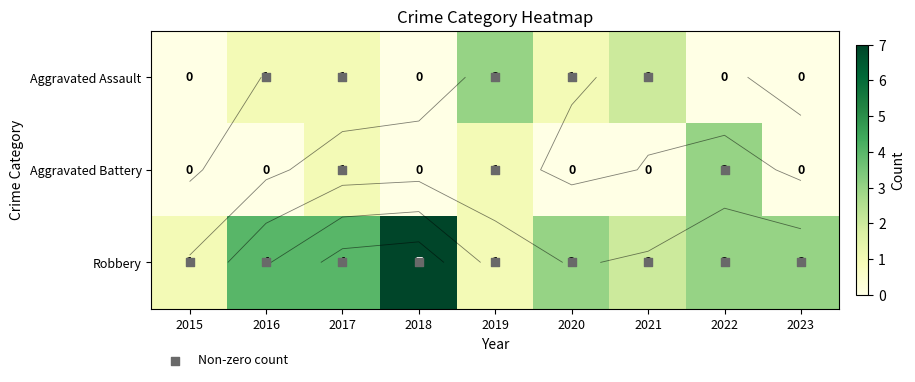

How many data points in Robbery are above 3?

3